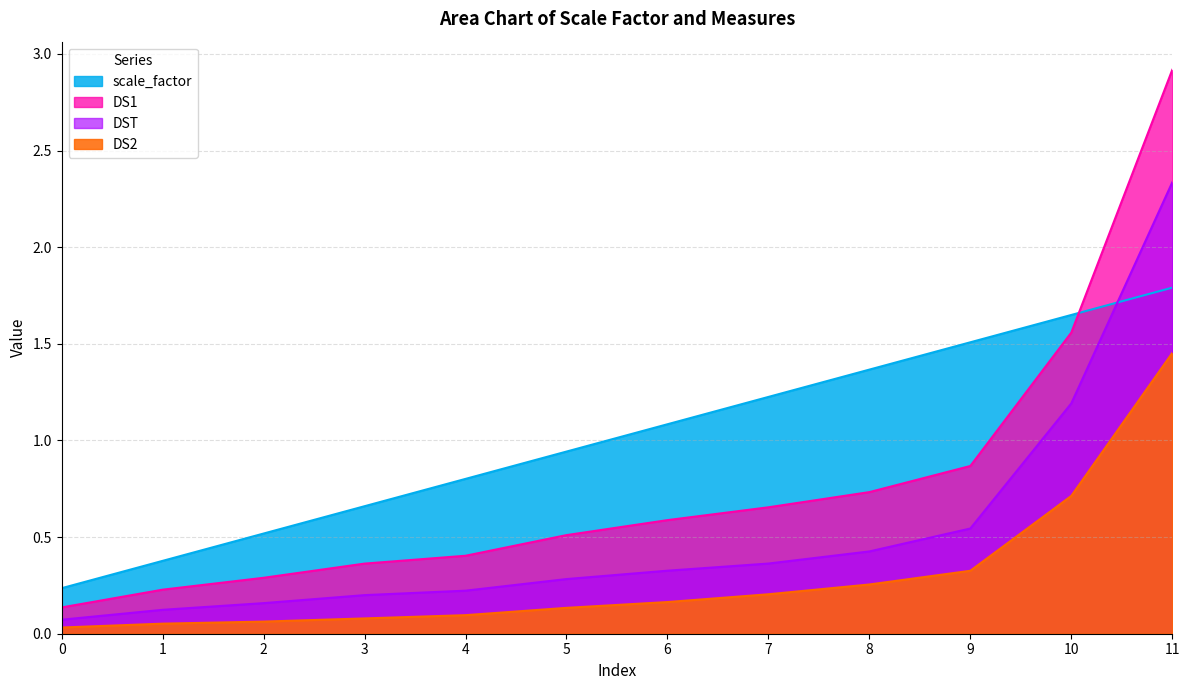

What are all the series names shown in the legend?

scale_factor, DS1, DST, DS2